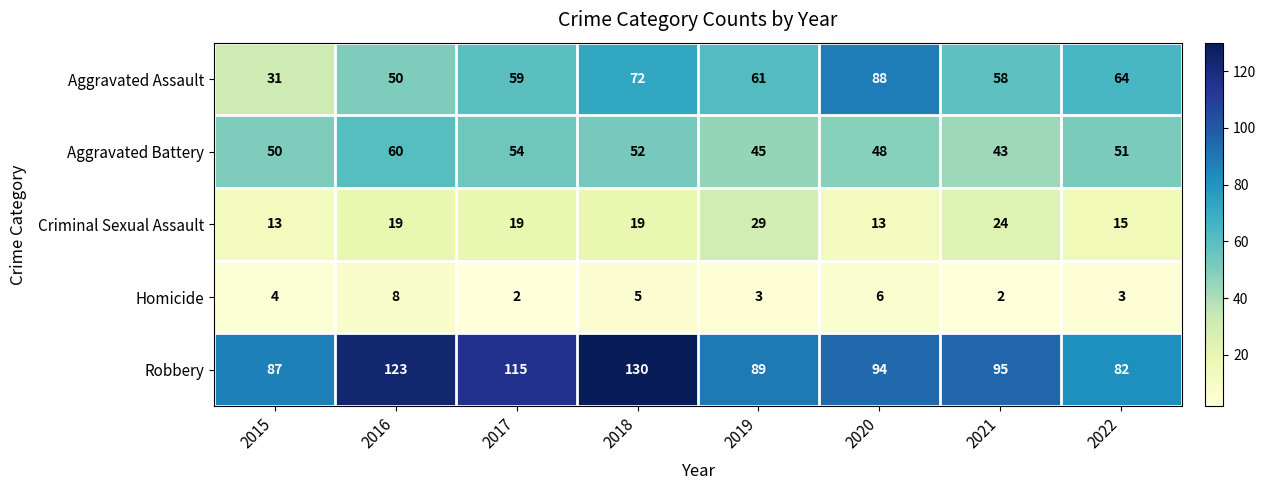

What is the highest value of the Criminal Sexual Assault series?

29